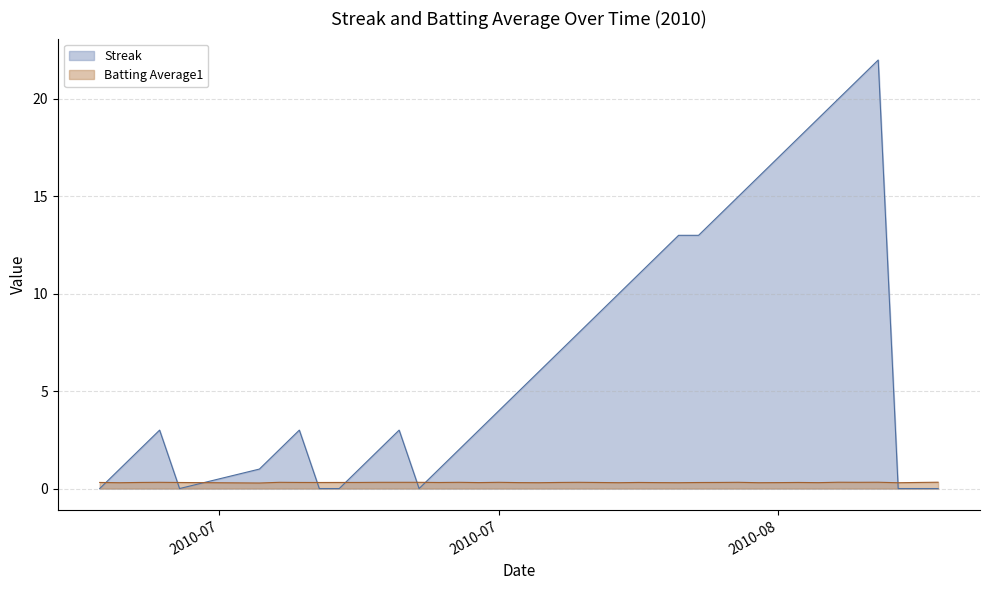

How many data points does each series have?

40